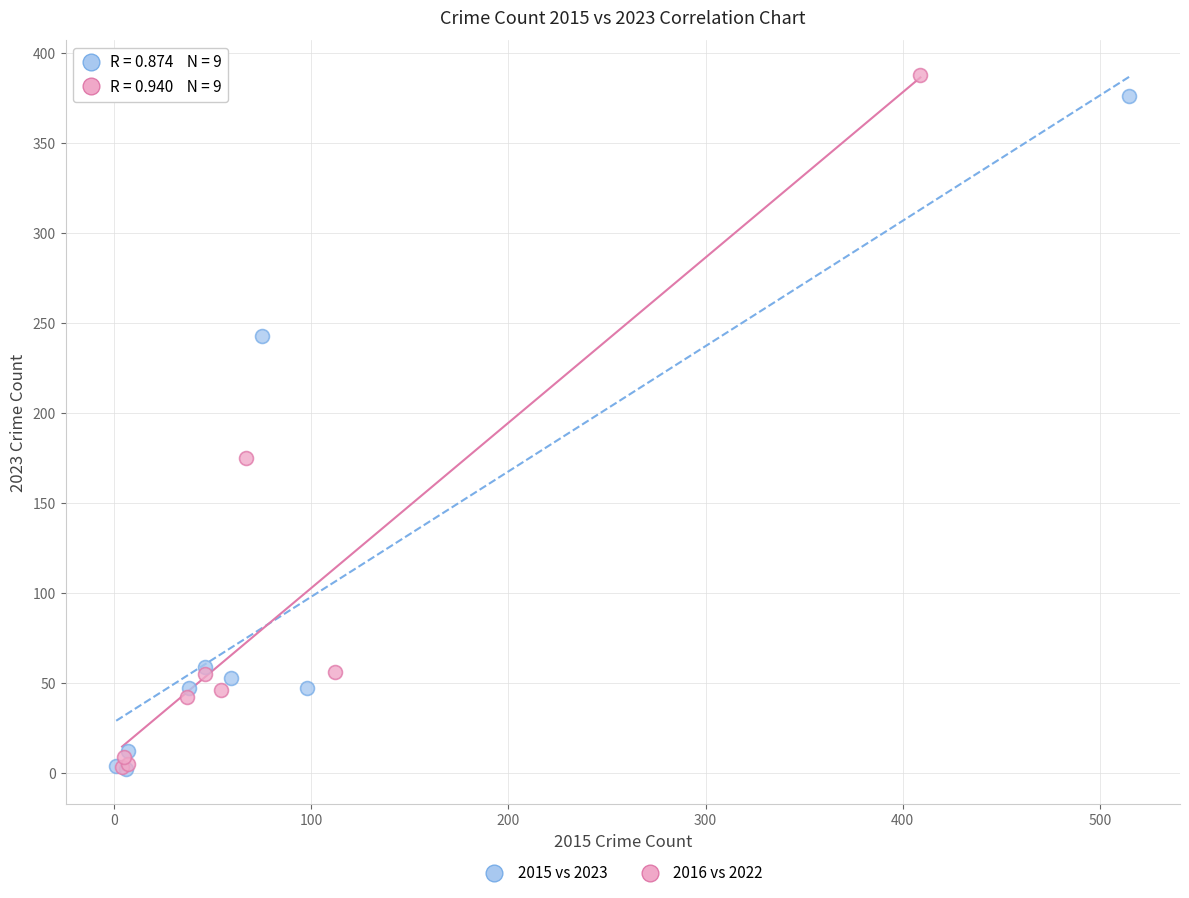

Which series has the largest Y range (max minus min)?

2016 vs 2022